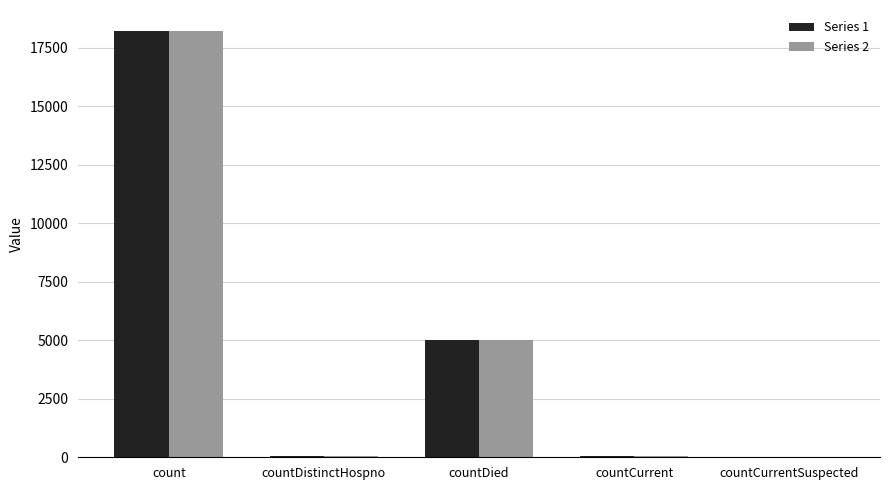

What is the approximate value of Series 2 at countCurrent, to the nearest 10?

80